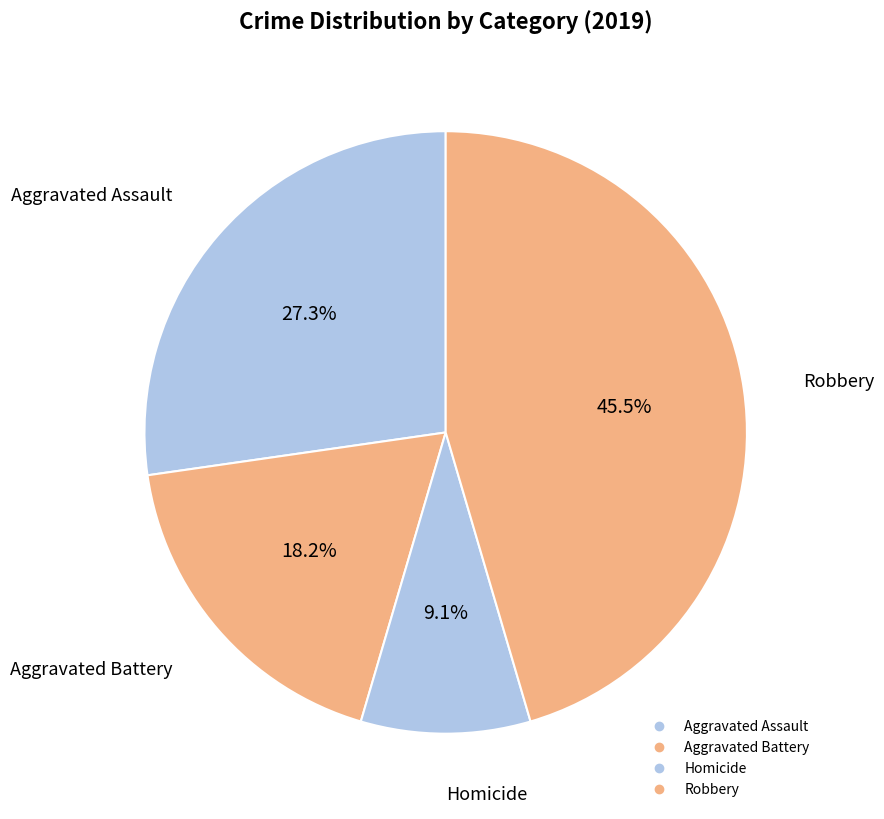

Is there a majority slice in this chart?

No